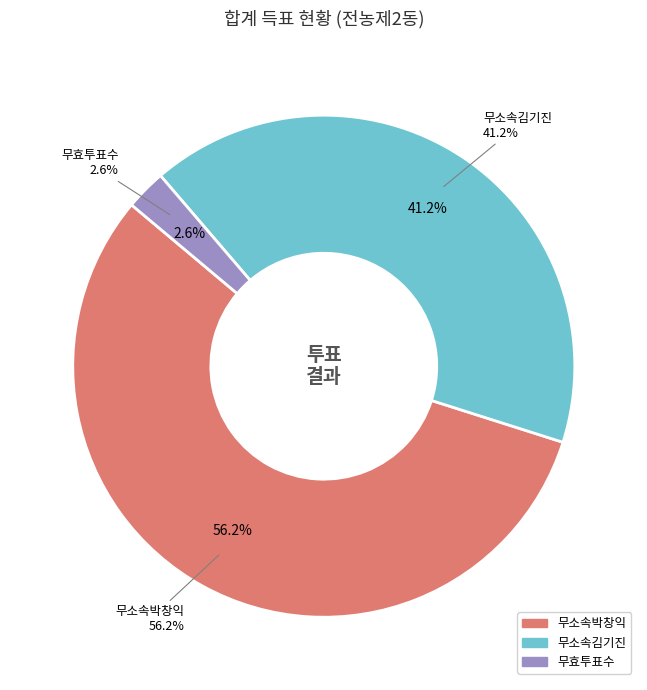

To the nearest percent, what is the difference between the 무효투표수 and 무소속김기진 slice percentages?

39%